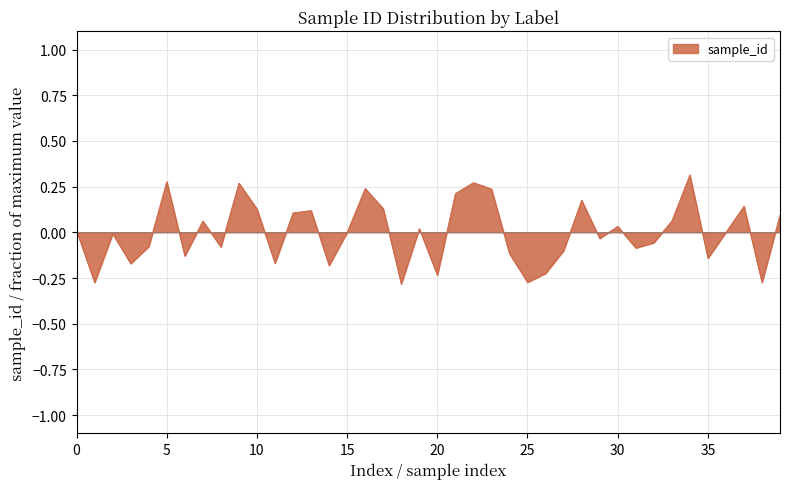

How many lines are shown in the chart?

1